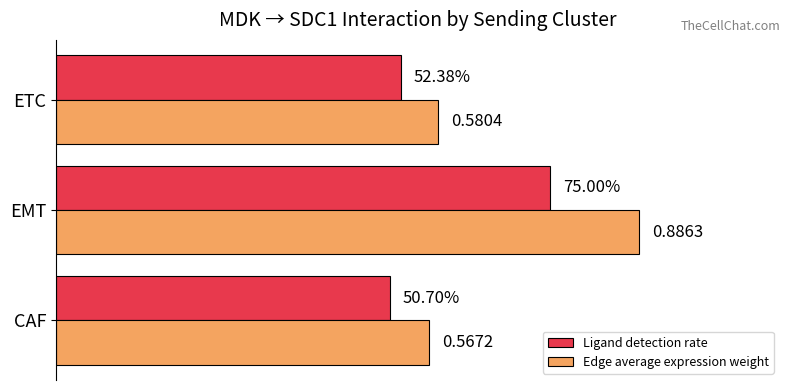

What are all the series names shown in the legend?

Ligand detection rate, Edge average expression weight